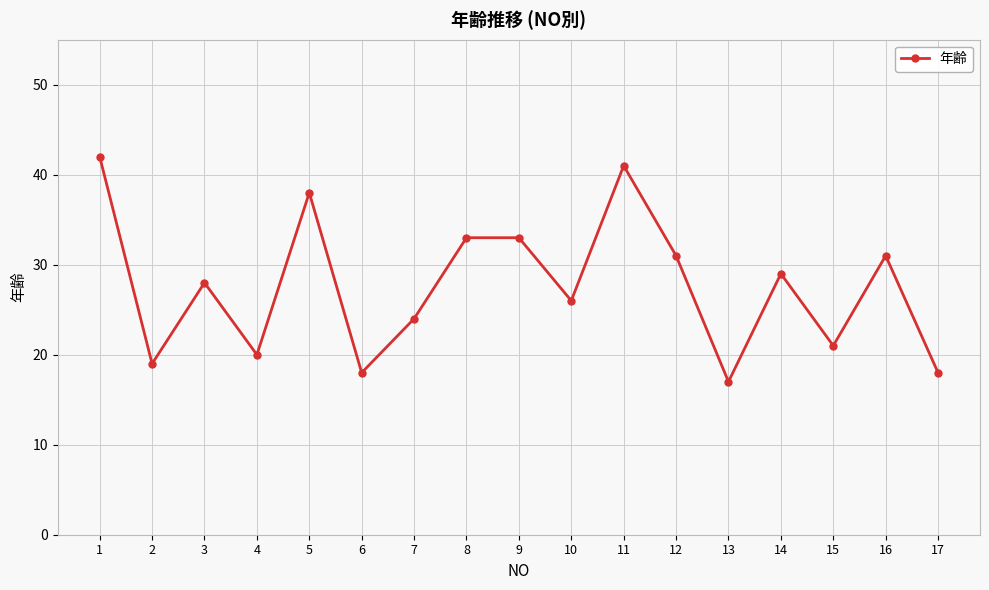

What is the value of the 10th point from the left?

26